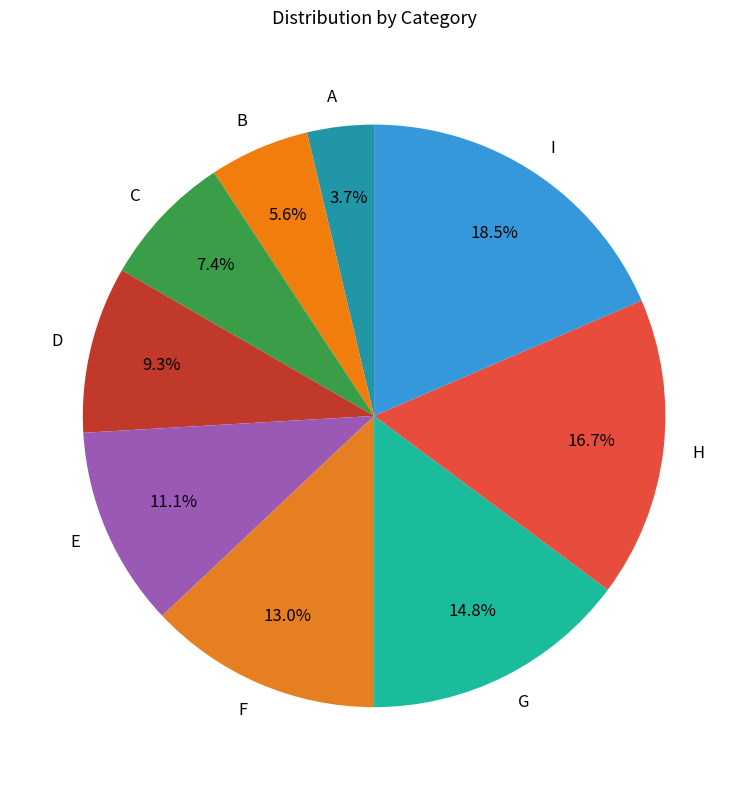

Which slice is the largest?

I